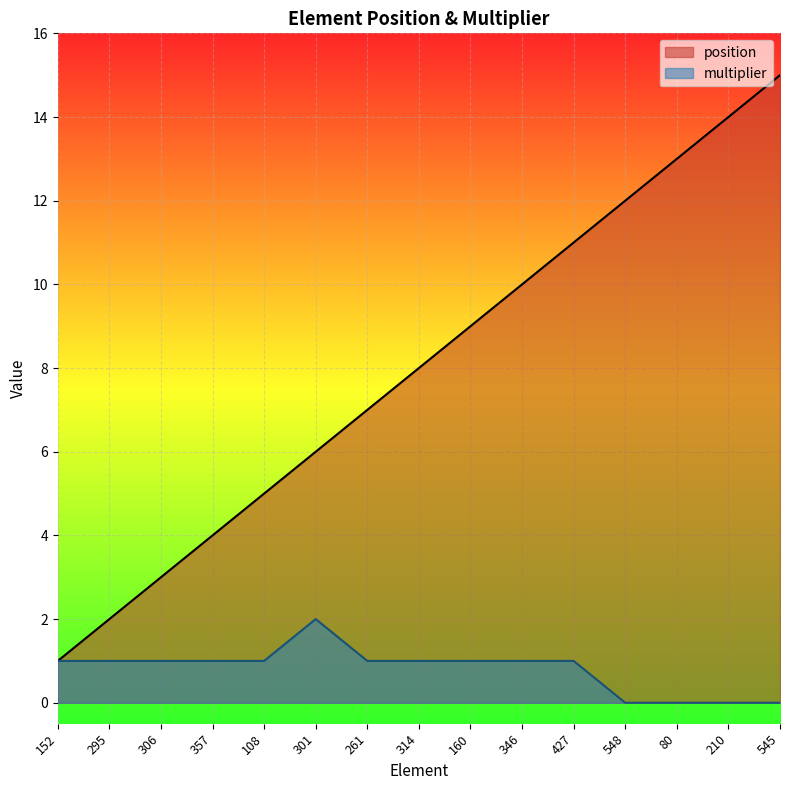

True or false: position and multiplier intersect in this chart.

False